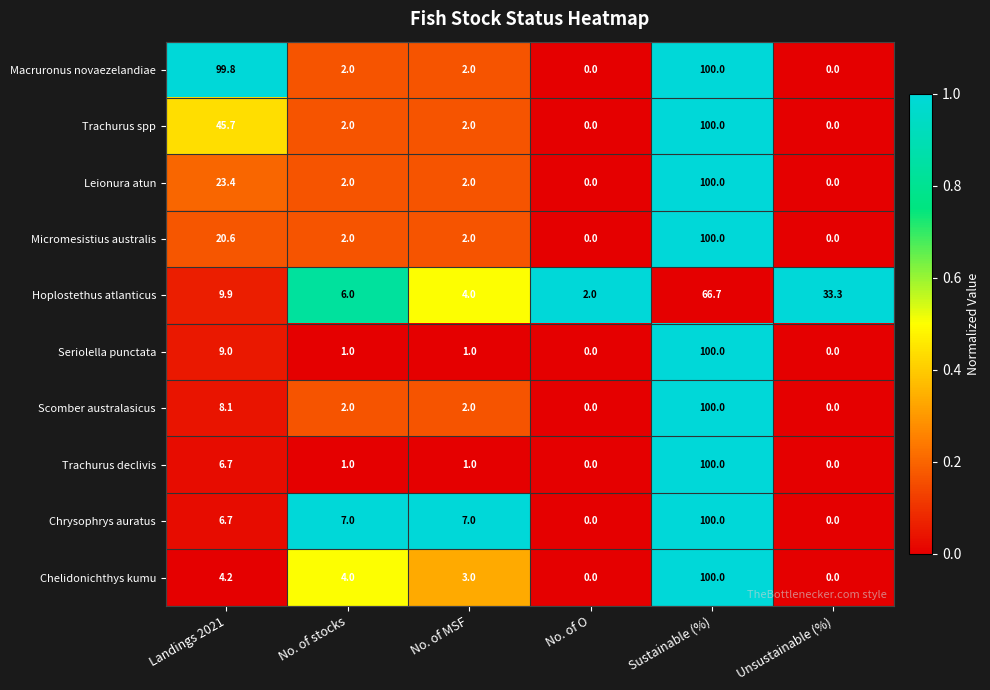

What is the maximum value shown in the chart?

100.0